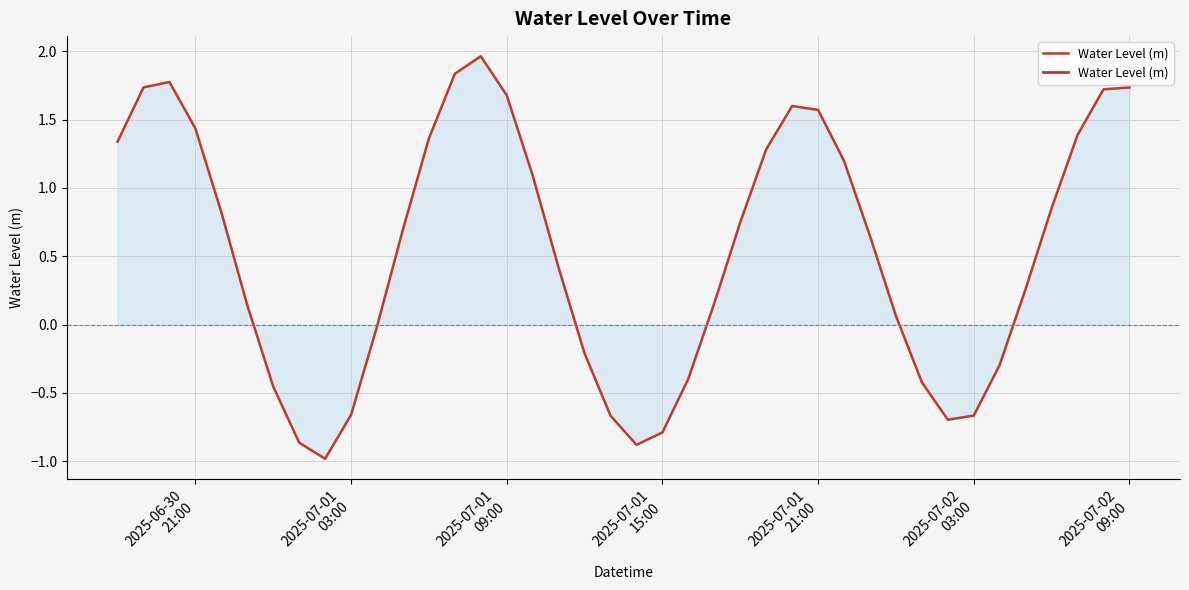

Does the chart have visible grid lines?

Yes